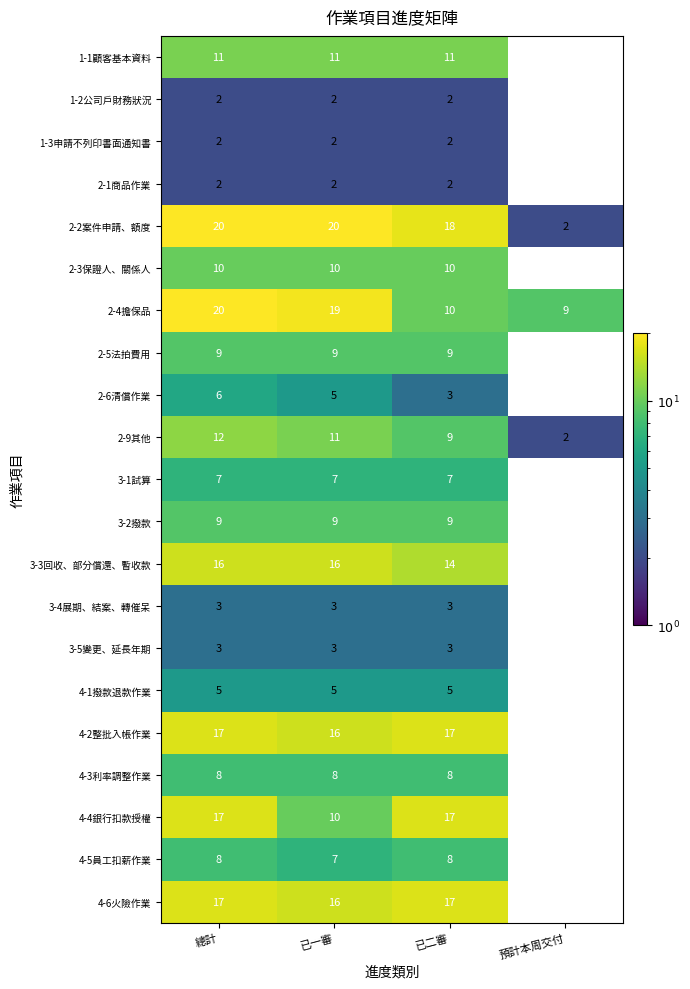

True or false: 4-5員工扣薪作業 has a value of 8 at 已二審.

True